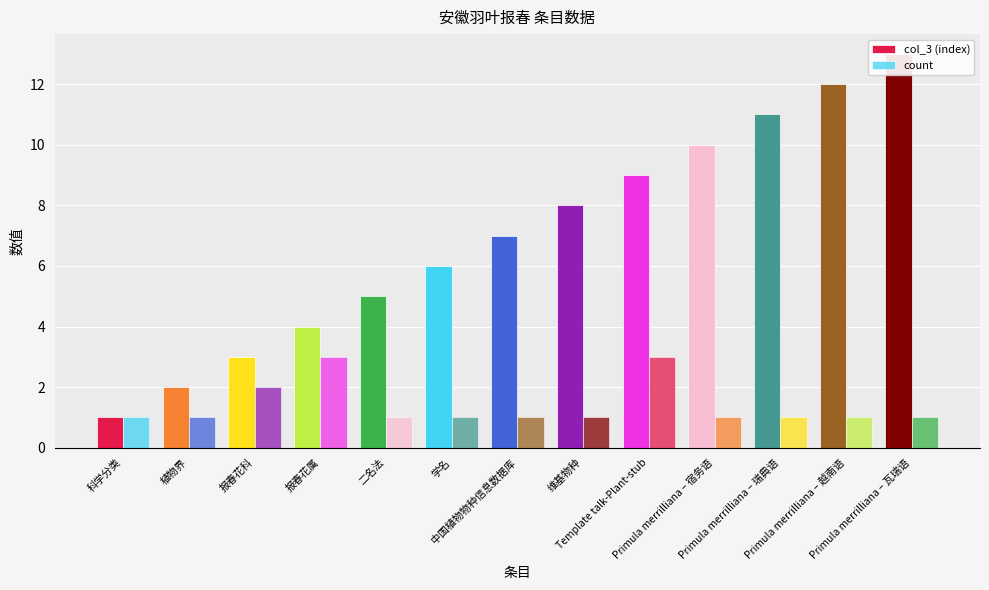

What is the minimum value shown in the chart?

1